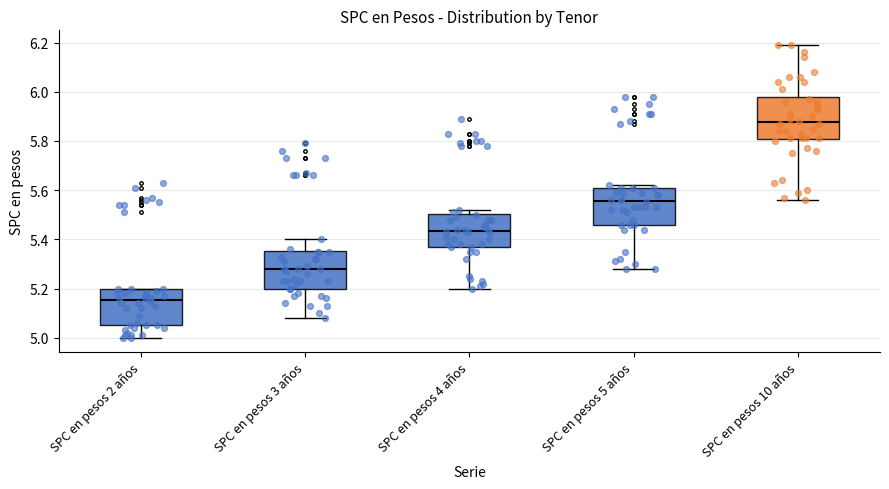

Which box has the lowest median line?

SPC en pesos 2 años